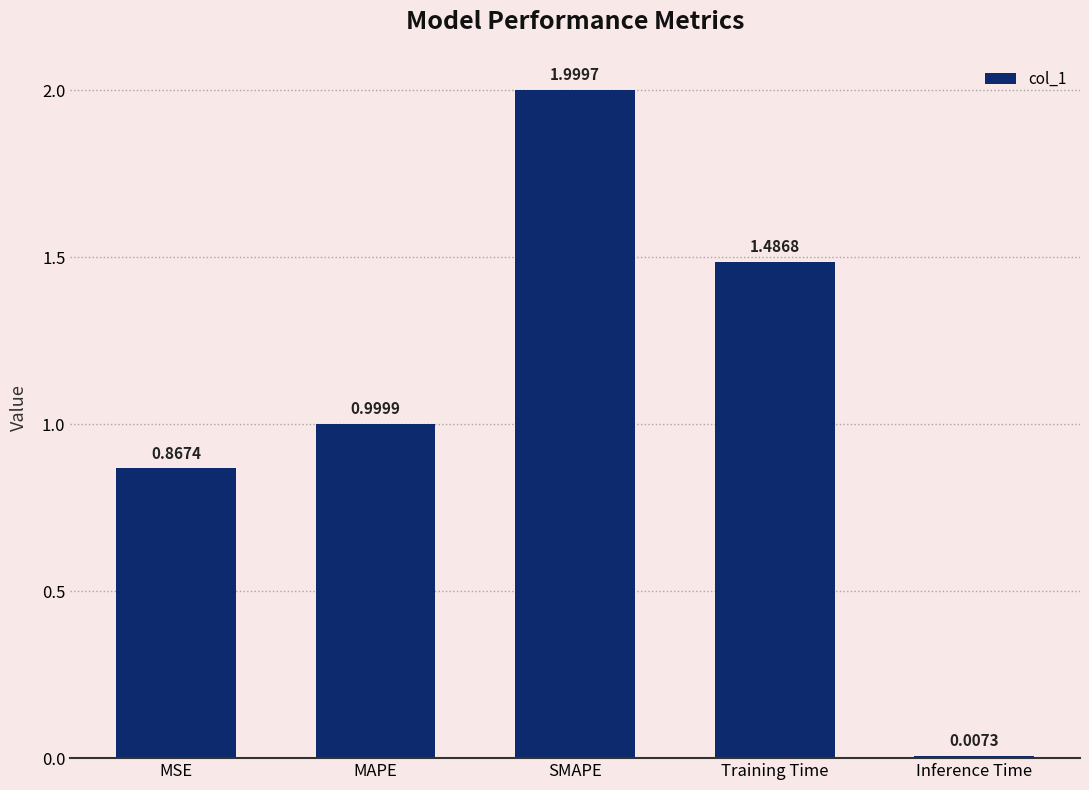

Which label corresponds to the largest value in the chart?

SMAPE